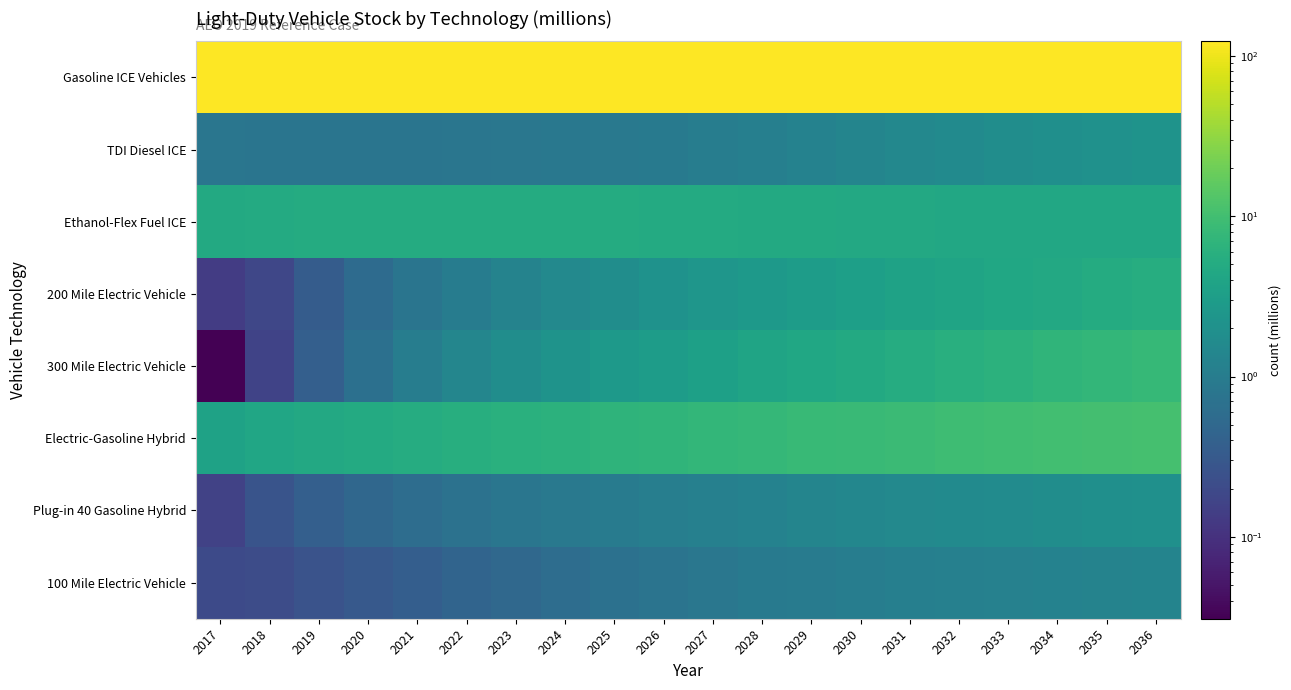

What is the difference between the highest and lowest values at 2036?

119.2